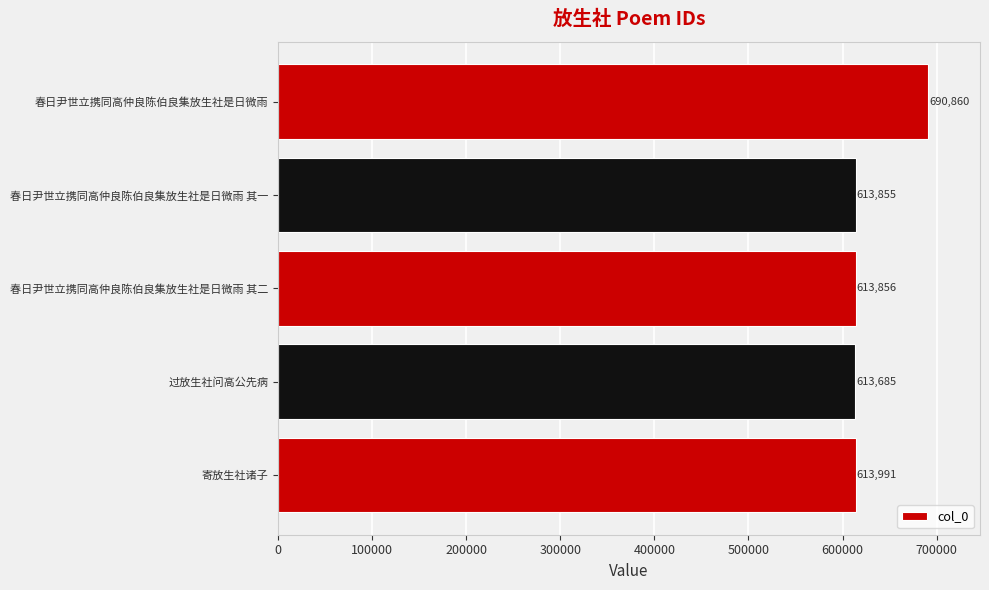

List the labels in order of value, largest first.

春日尹世立携同高仲良陈伯良集放生社是日微雨, 寄放生社诸子, 春日尹世立携同高仲良陈伯良集放生社是日微雨 其二, 春日尹世立携同高仲良陈伯良集放生社是日微雨 其一, 过放生社问高公先病